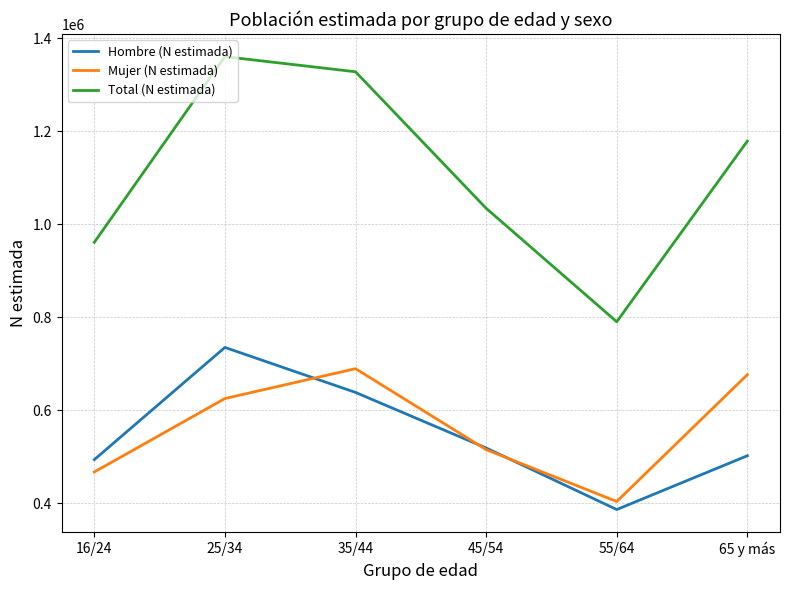

After their last crossing, which series has the higher values: Hombre (N estimada) or Mujer (N estimada)?

Mujer (N estimada)